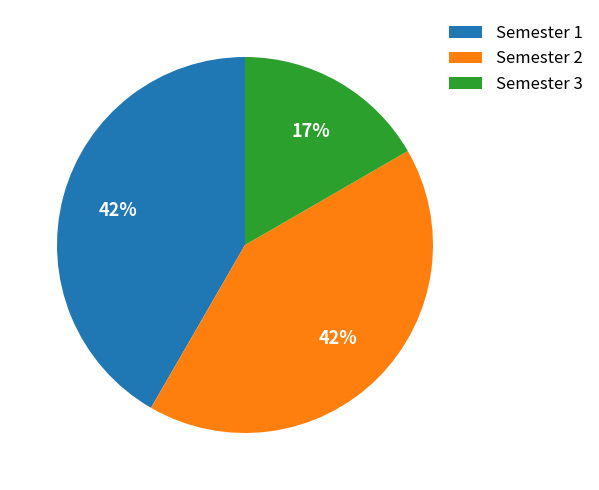

Is there a majority slice in this chart?

No